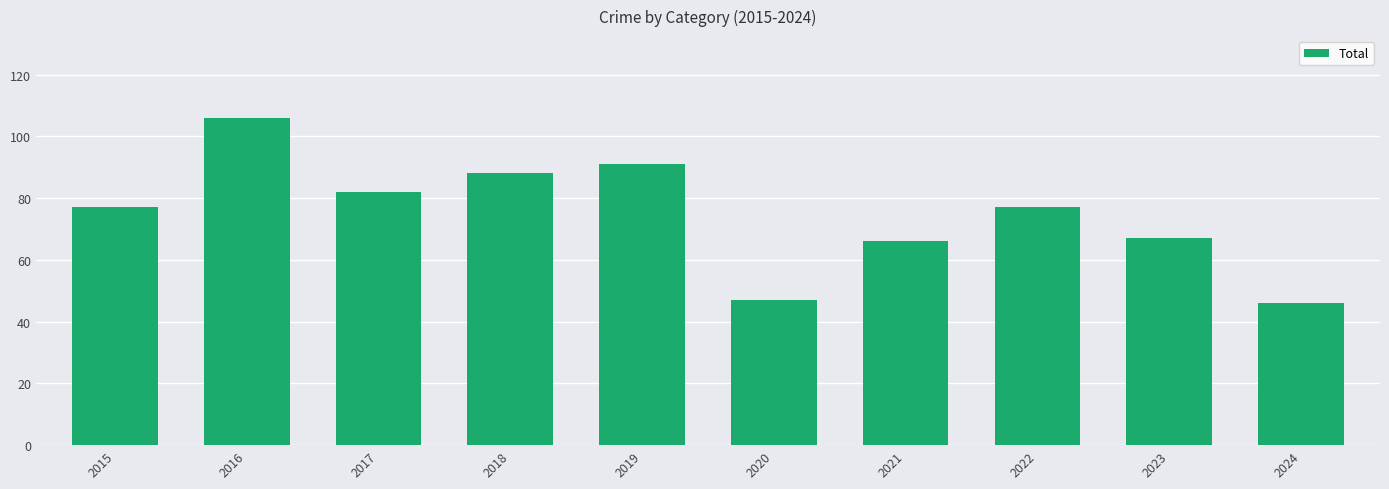

Which category has the highest value across all series?

2016